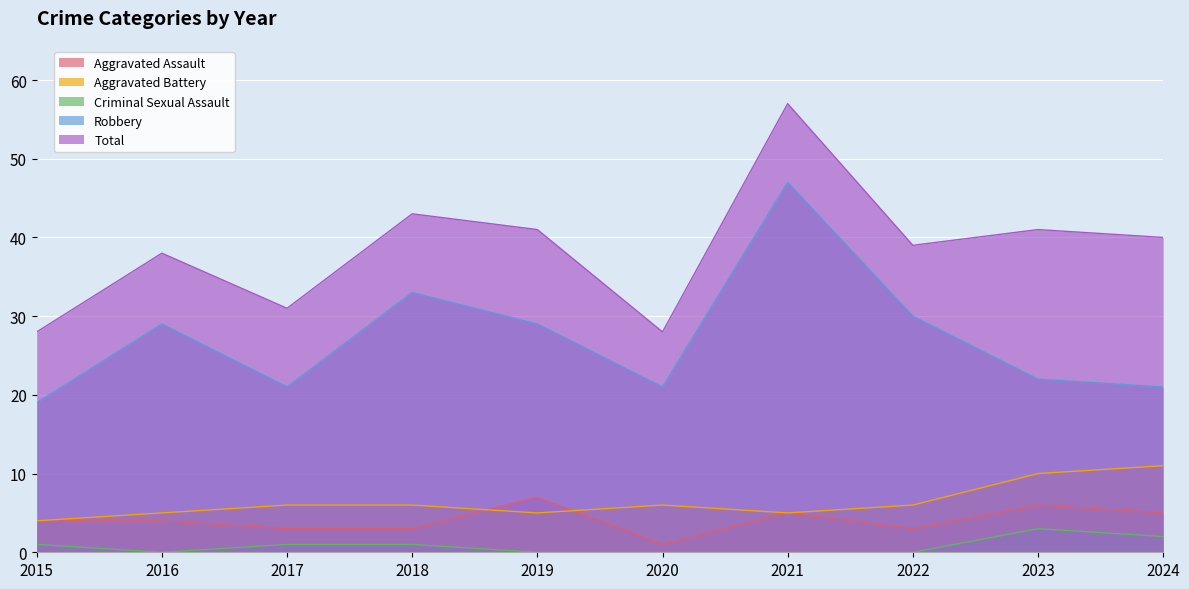

True or false: Criminal Sexual Assault and Aggravated Battery cross at least once.

False